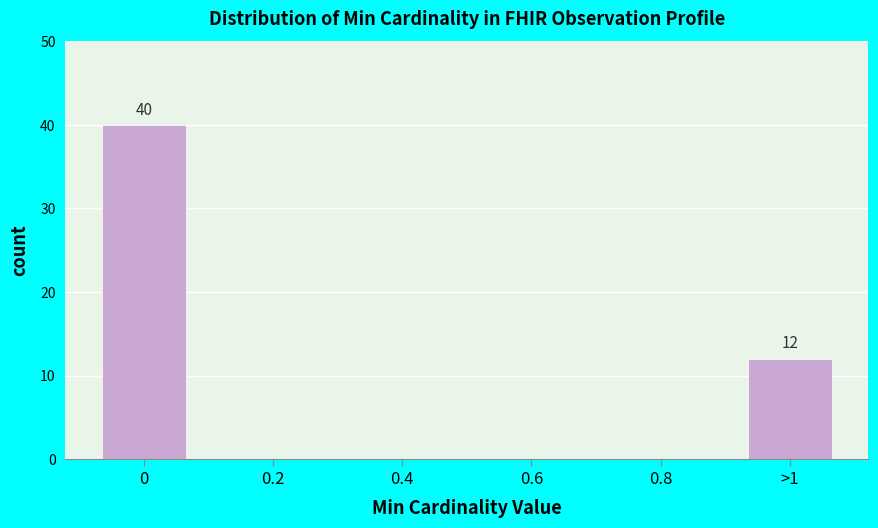

Reading right to left, what are all the values shown in this chart?

>1=12	0.8=0	0.6=0	0.4=0	0.2=0	0=40